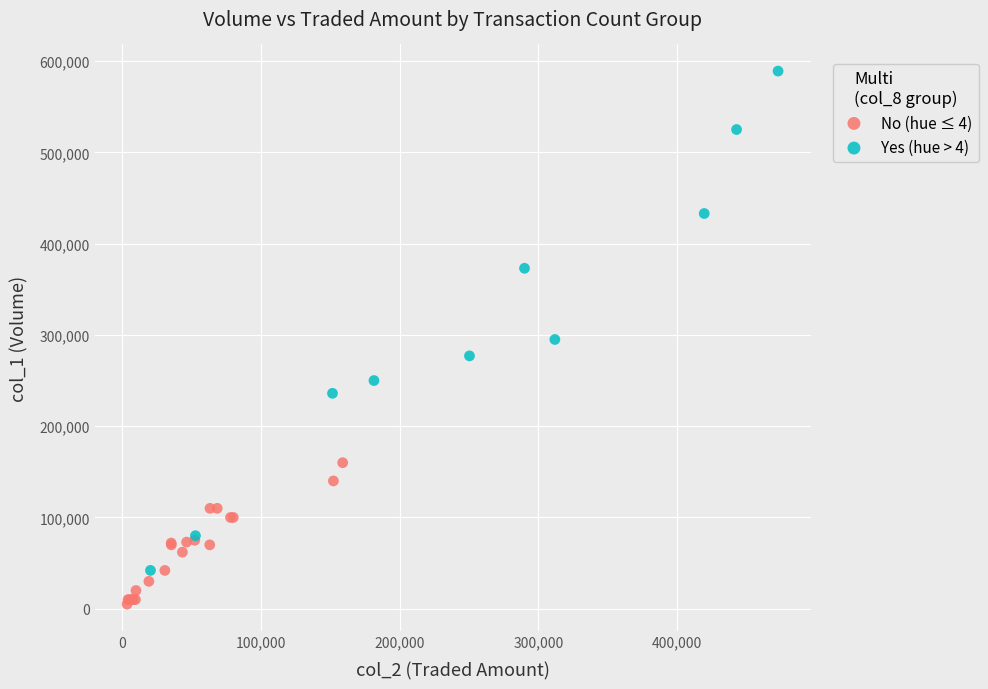

Which series has the widest spread of Y values?

Yes (hue > 4)